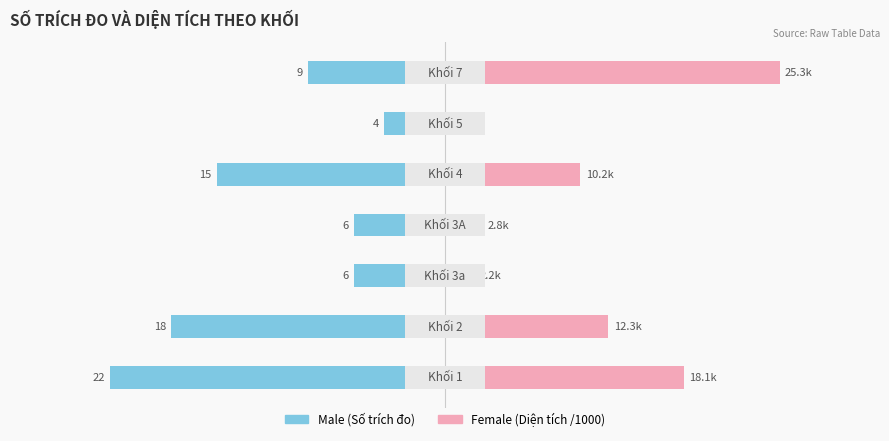

Which series has the largest total across all categories?

Female